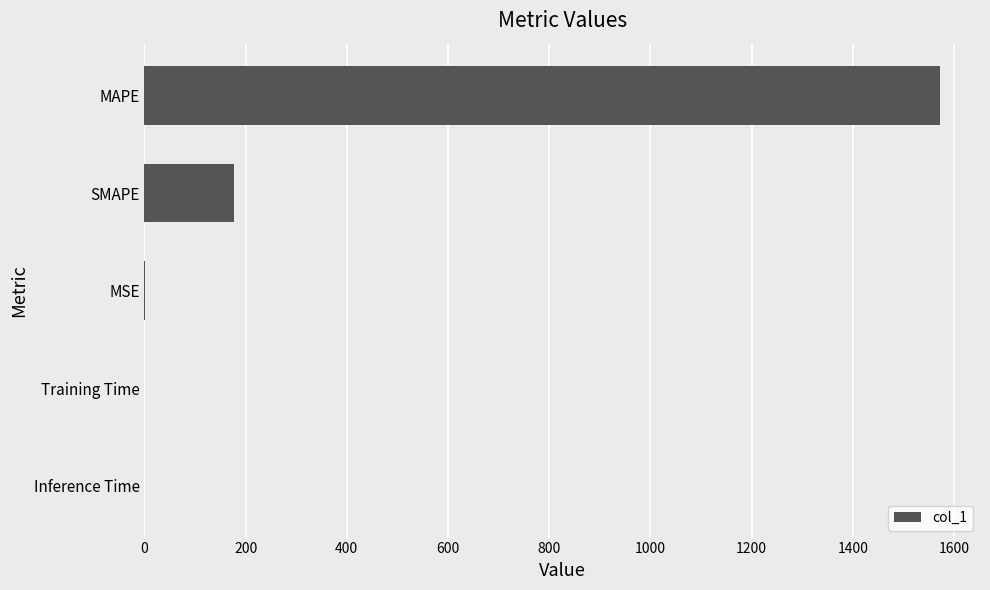

What is the sum of all values?

1751.0